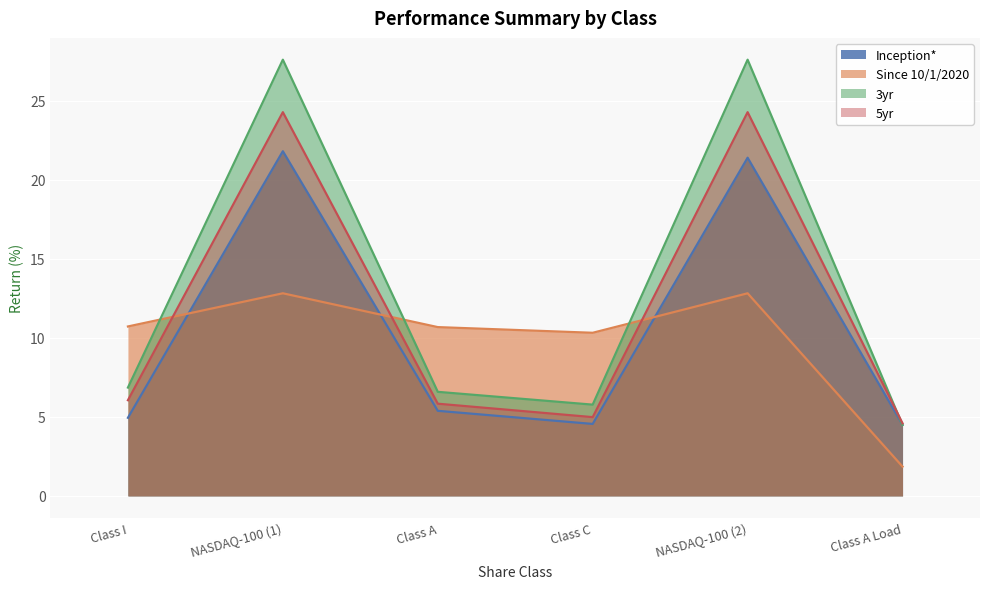

Between which two adjacent categories do Since 10/1/2020 and 5yr first intersect?

Class I and NASDAQ-100 (1)